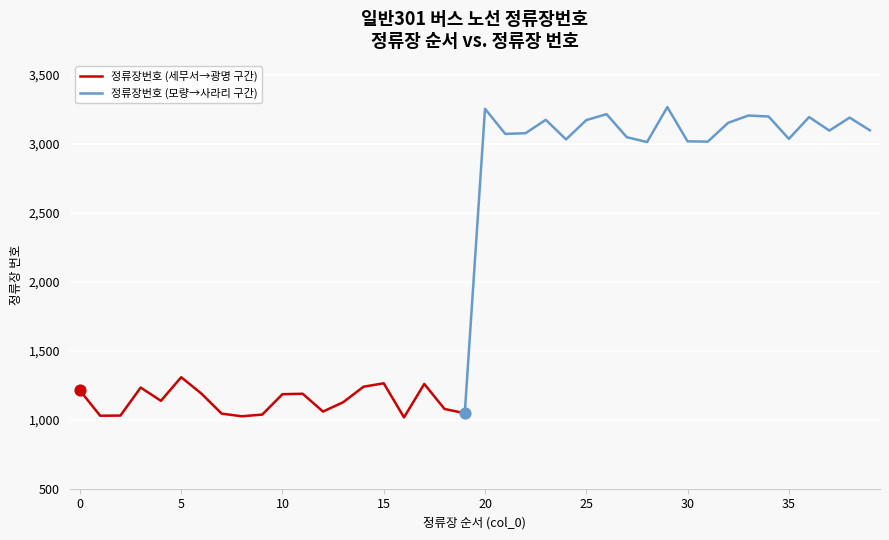

What is the ratio of the value at 27 to the value at 18?

2.8